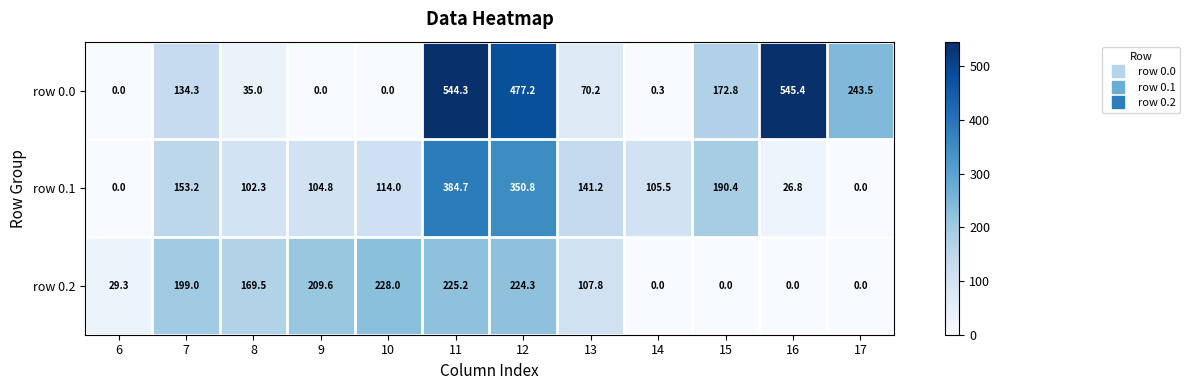

The value of row 0.2 at 7 is 199.0. True or false?

True